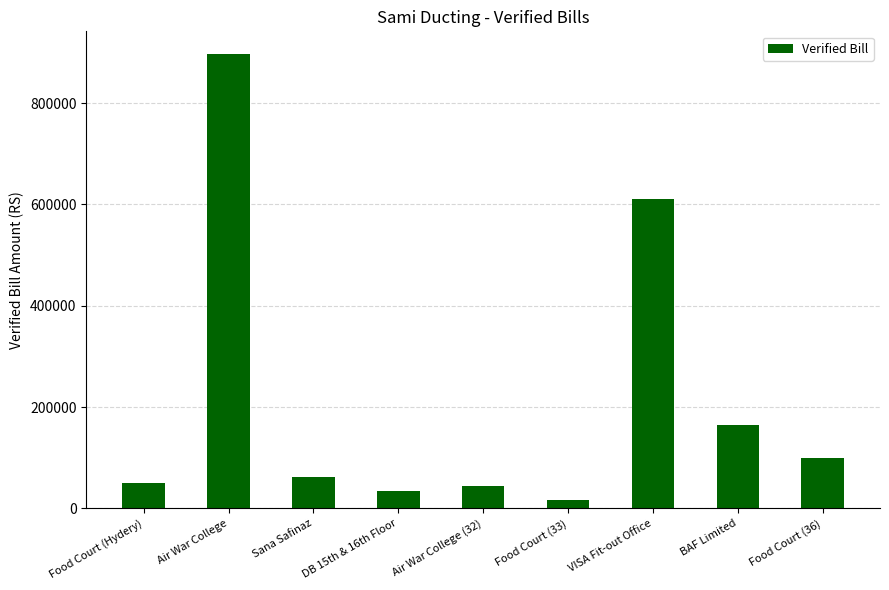

Does the chart contain any negative values?

No